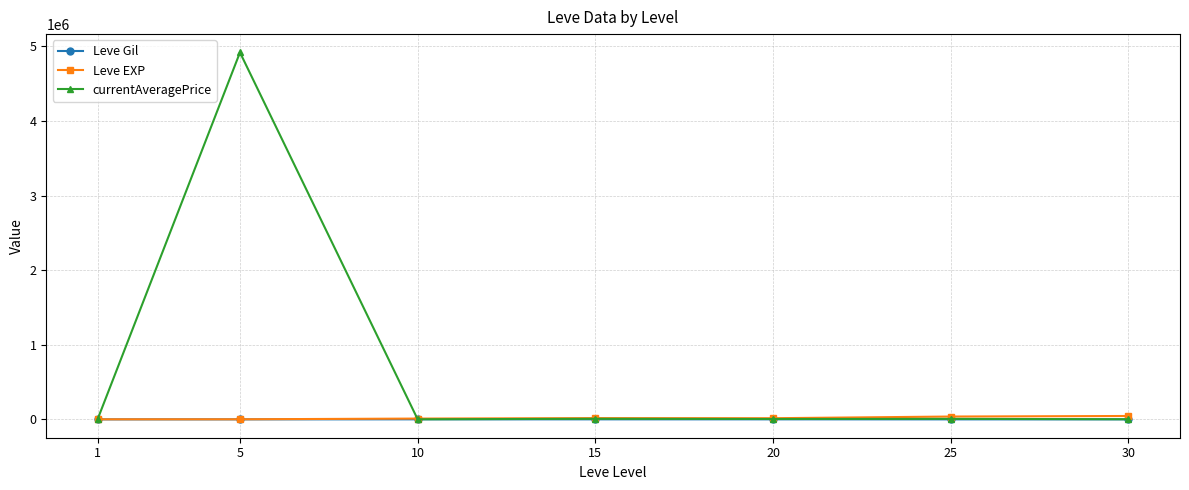

What is the sum of all currentAveragePrice values?

4951822.7